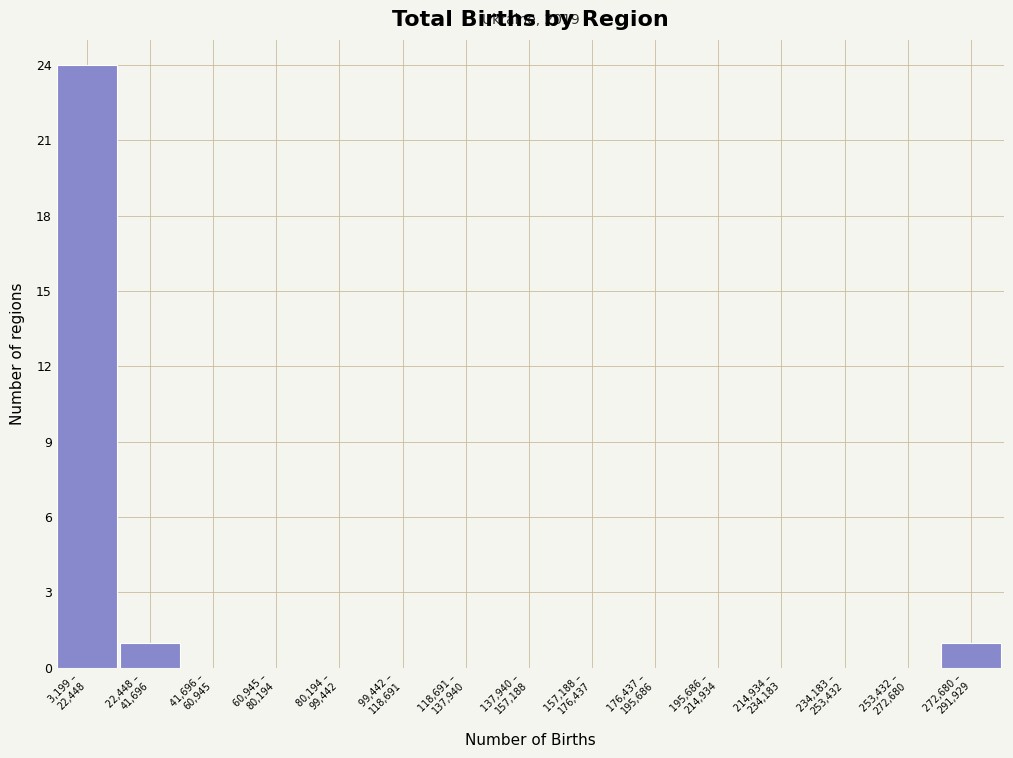

What is the sum of all values?

26